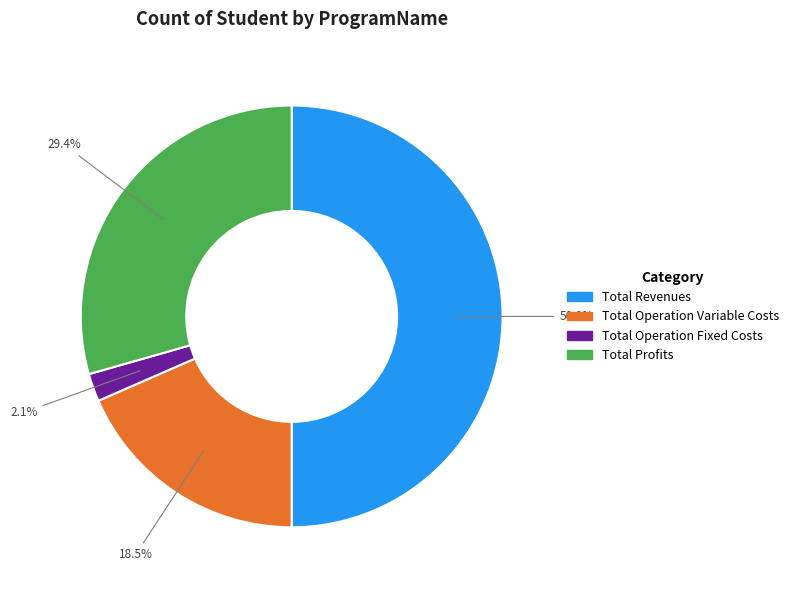

What portion of the pie excludes Total Operation Fixed Costs?

97.9%